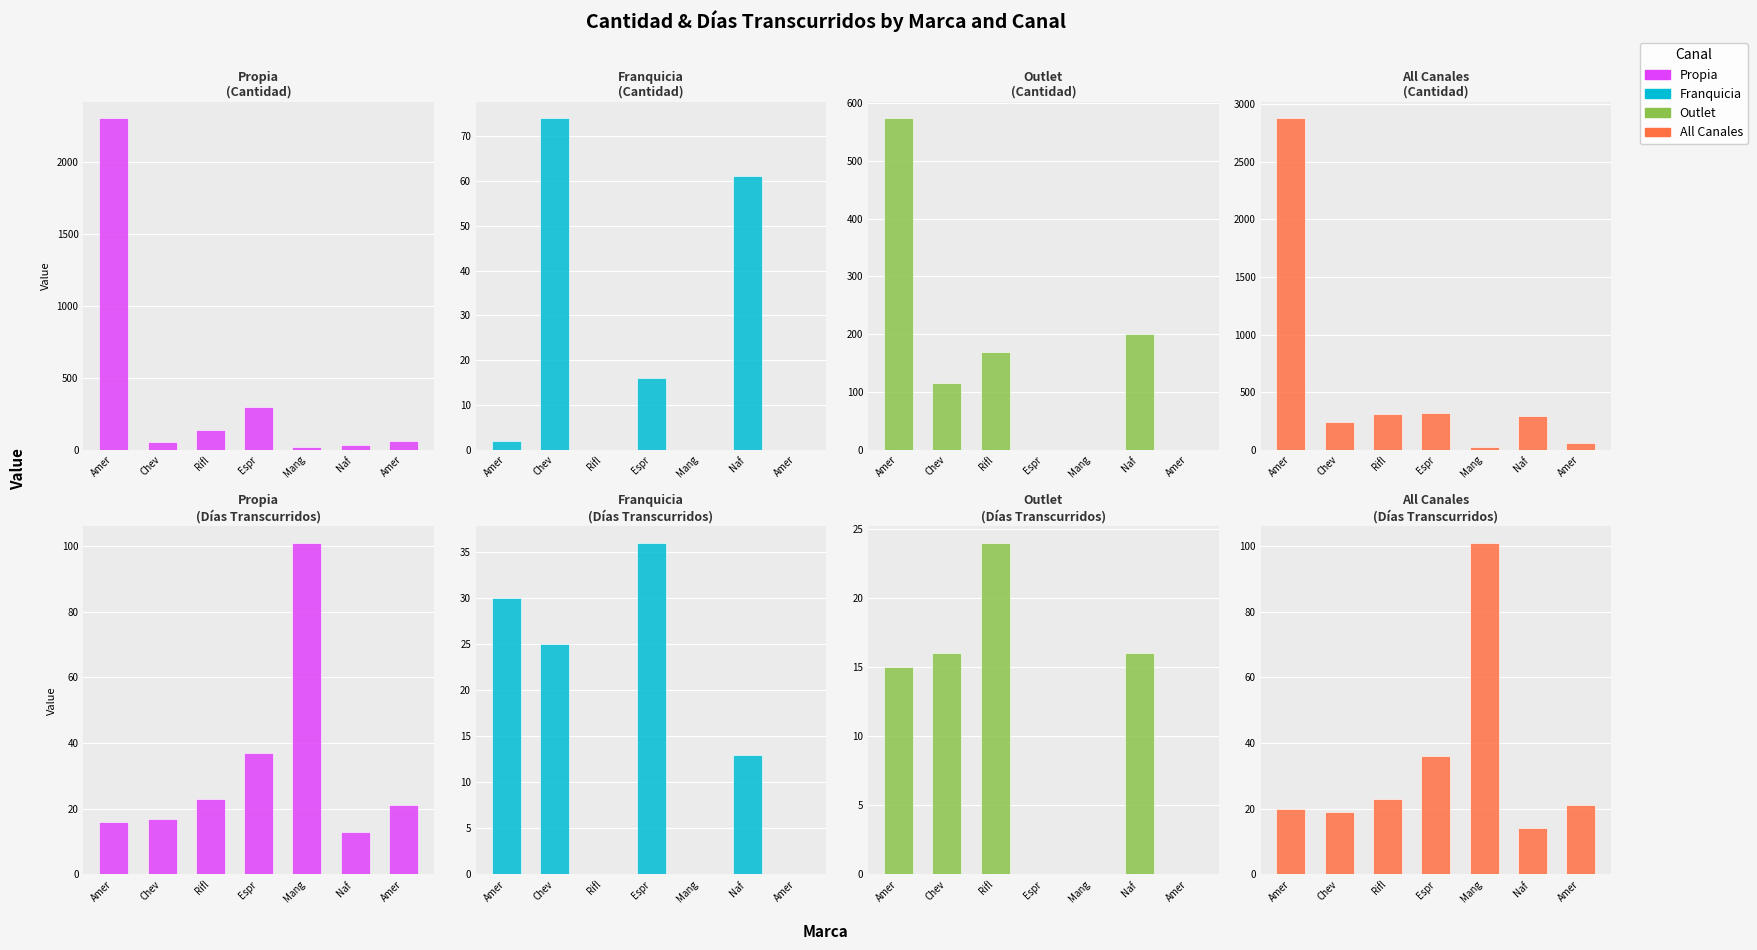

The Franquicia series shows 17 at Naf . True or false?

False